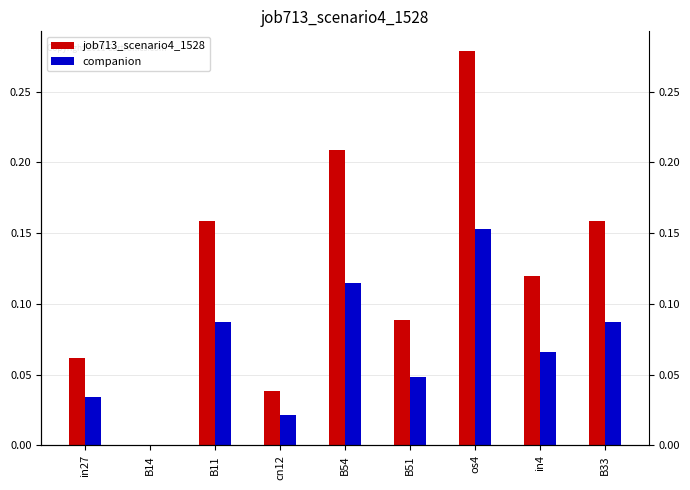

What is the maximum value shown in the chart?

0.3